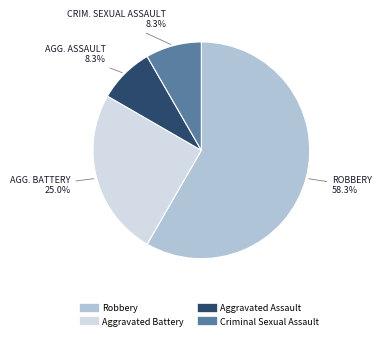

Which category has the biggest portion of the pie?

Robbery